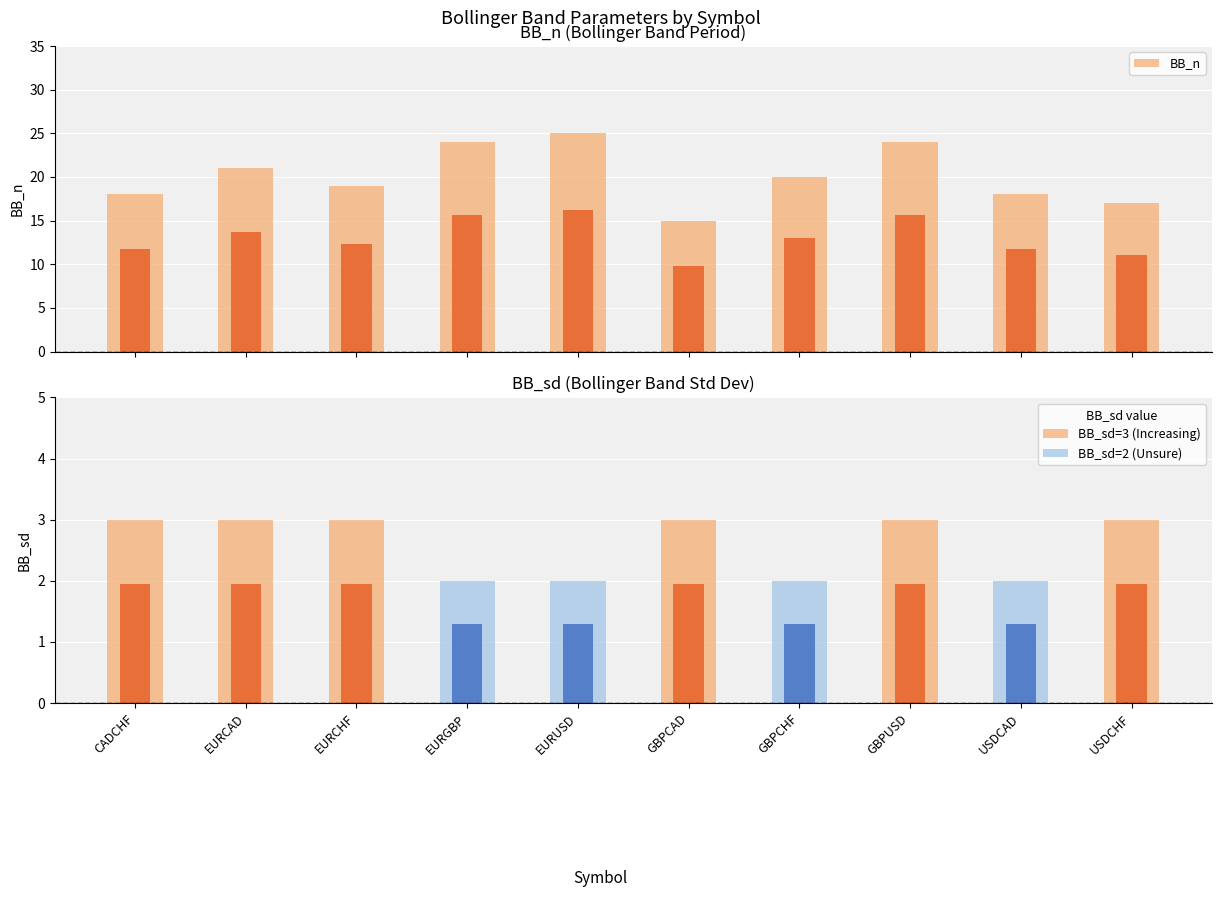

How many values in the BB_n series exceed 20?

4